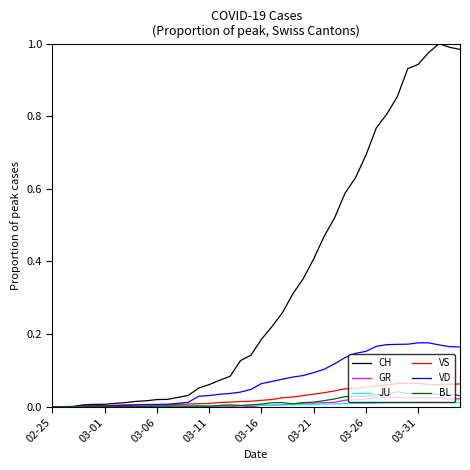

Which series has the largest total across all categories?

CH